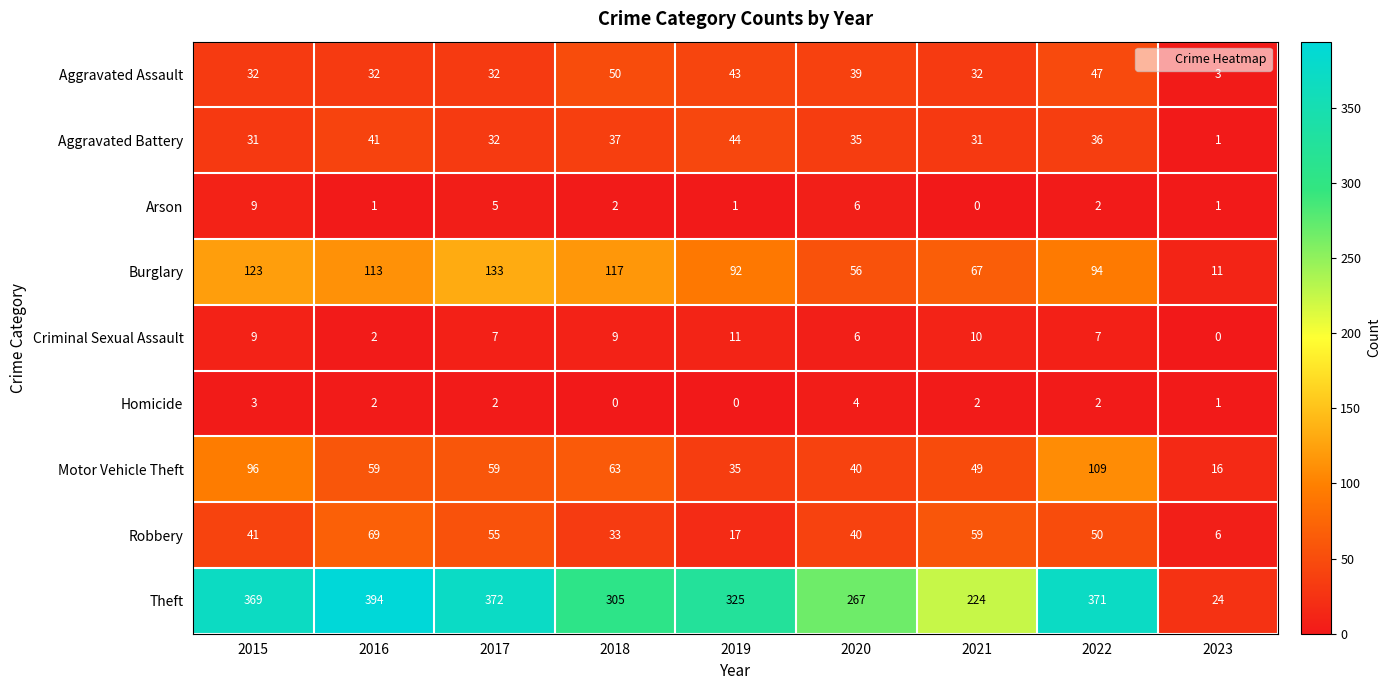

What is the difference between the maximum and minimum values in the Arson series?

9